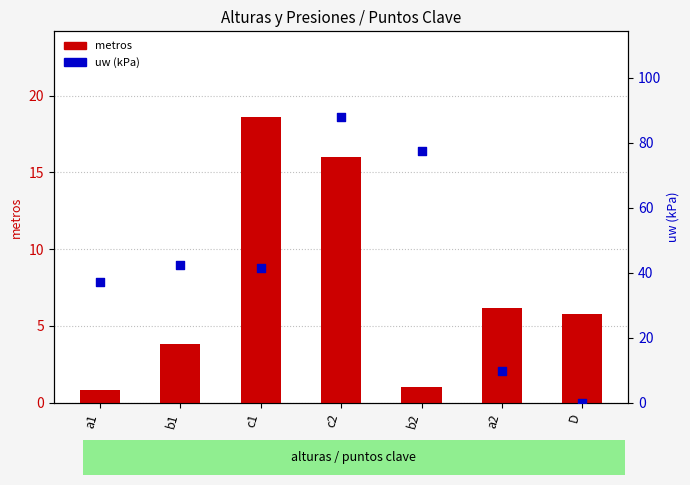

Which series has the widest spread of Y values?

uw (kPa)